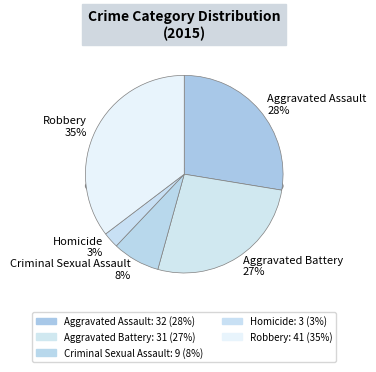

True or false: Criminal Sexual Assault accounts for 8% of the total.

True